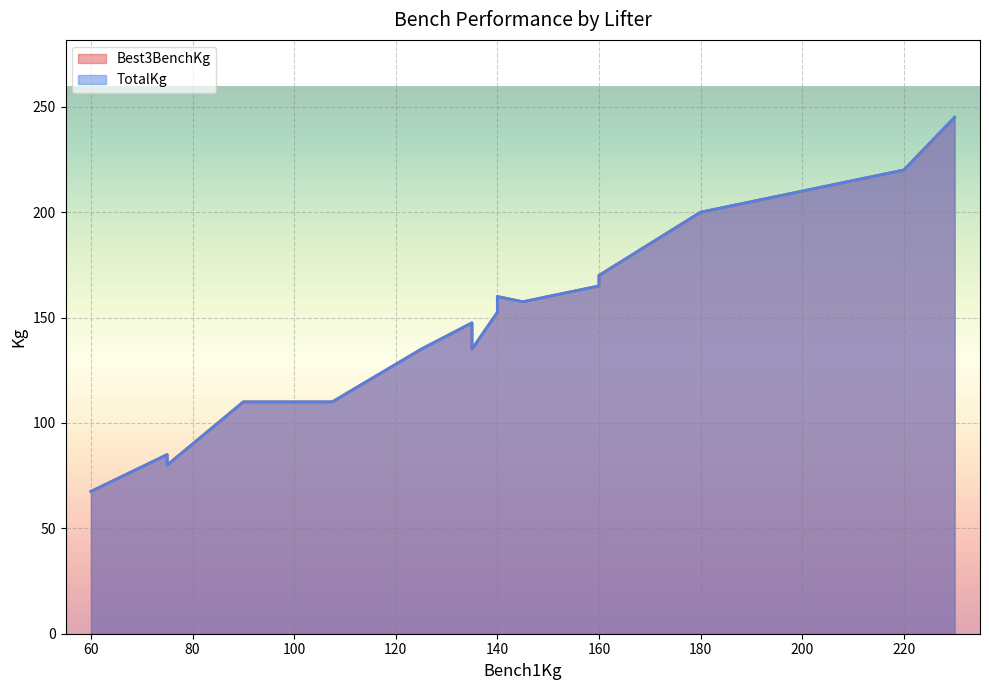

How many categories are shown in the chart?

19